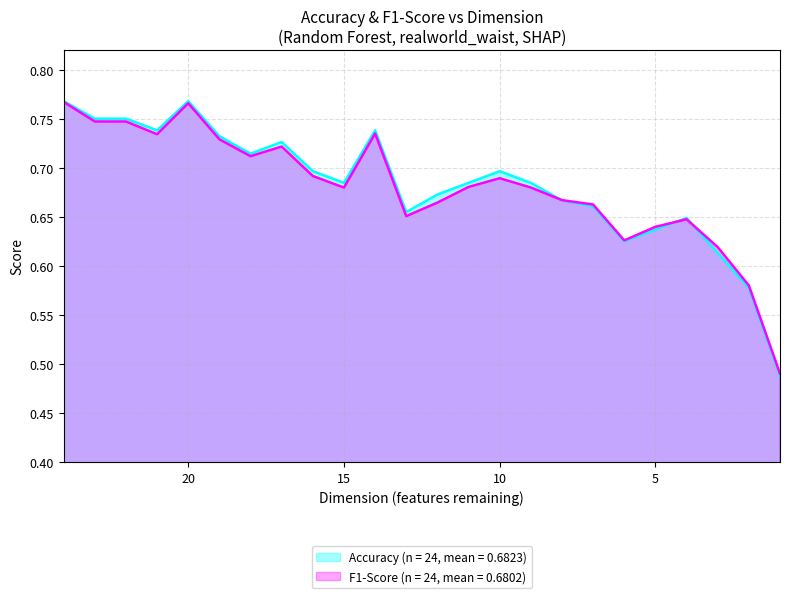

What is the difference between the second highest and minimum values in the Accuracy series?

0.3